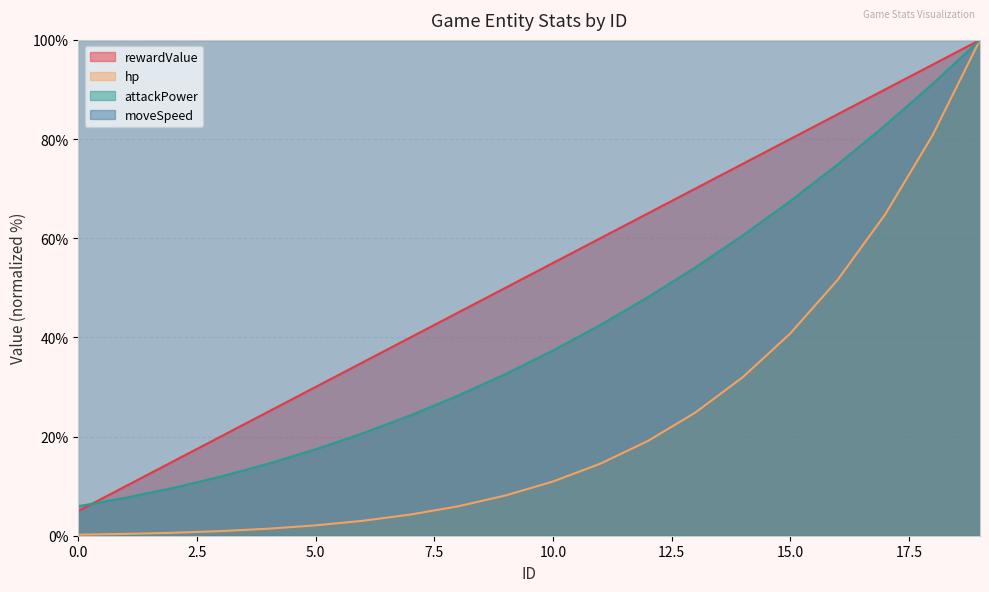

List the labels in order of rewardValue value, largest first.

19, 18, 17, 16, 15, 14, 13, 12, 11, 10, 9, 8, 7, 6, 5, 4, 3, 2, 1, 0